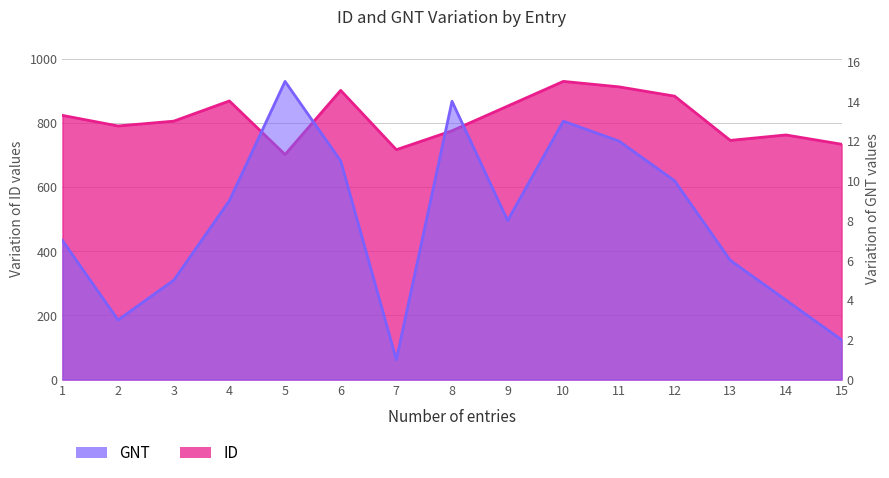

What is the greatest value displayed?

930